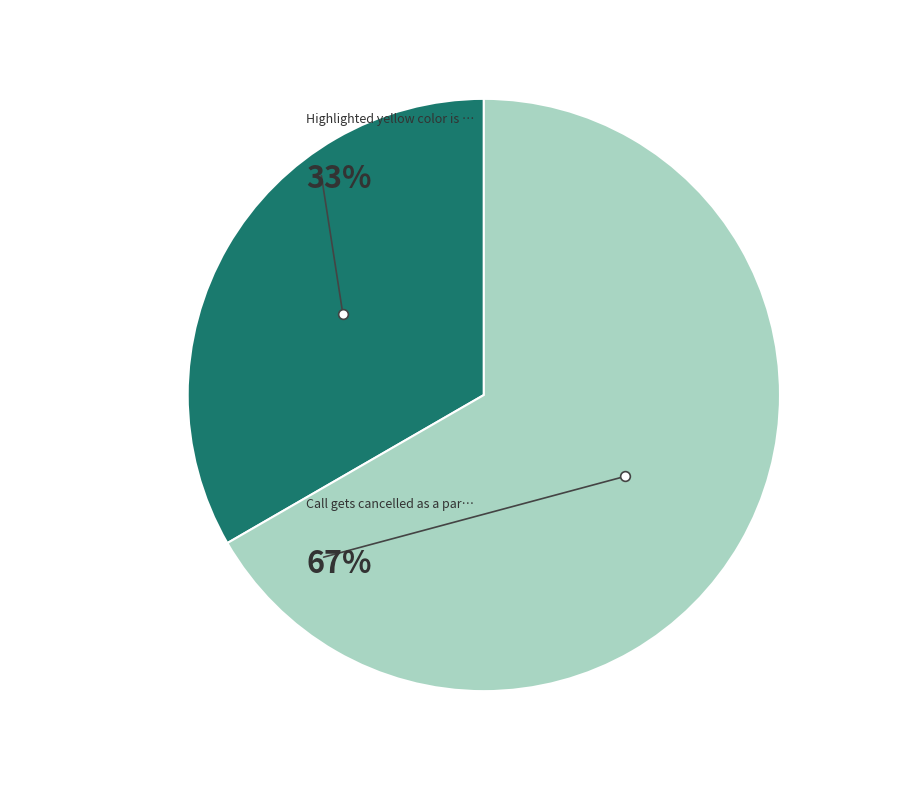

Is there any slice that represents more than half of the pie?

Yes